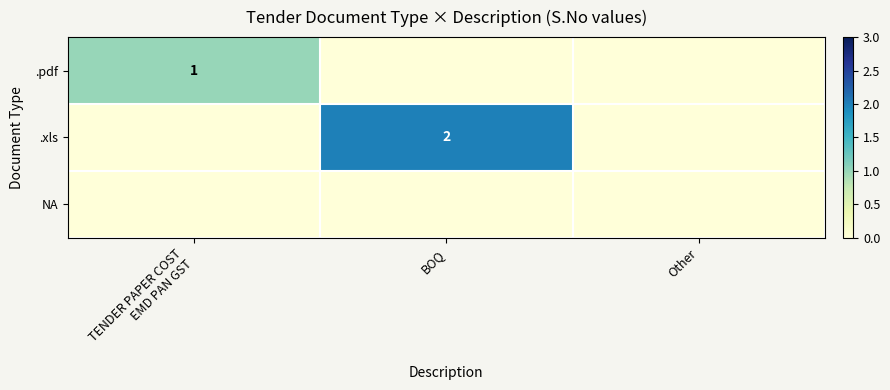

Is it true that .pdf equals 1 at BOQ?

False